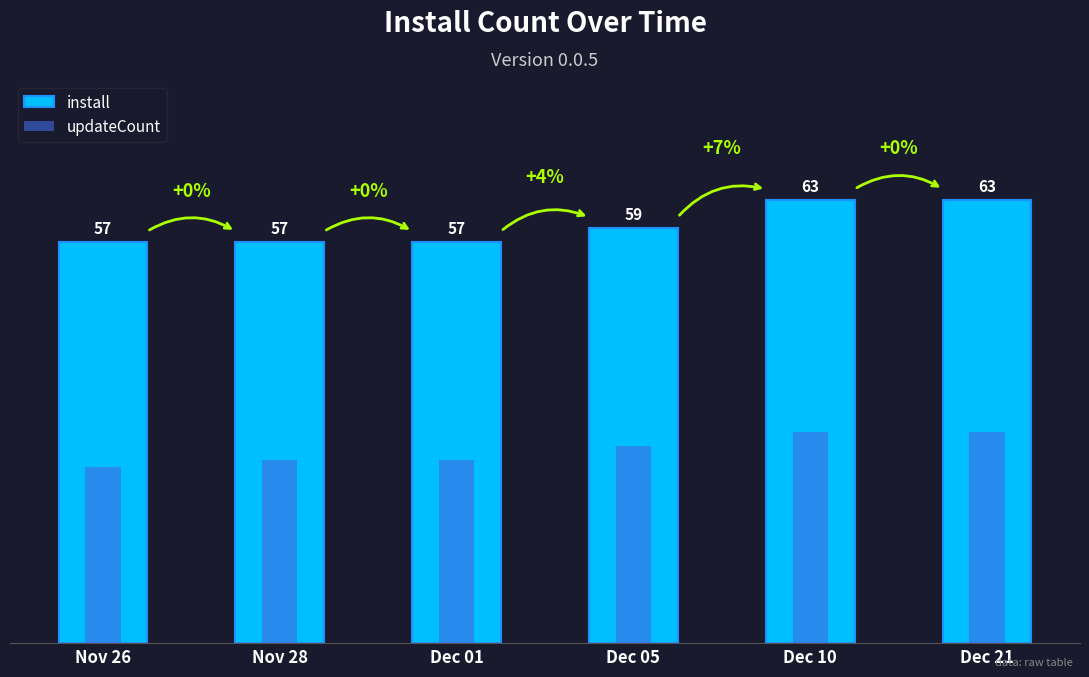

The updateCount series shows 30 at Dec 10. True or false?

True